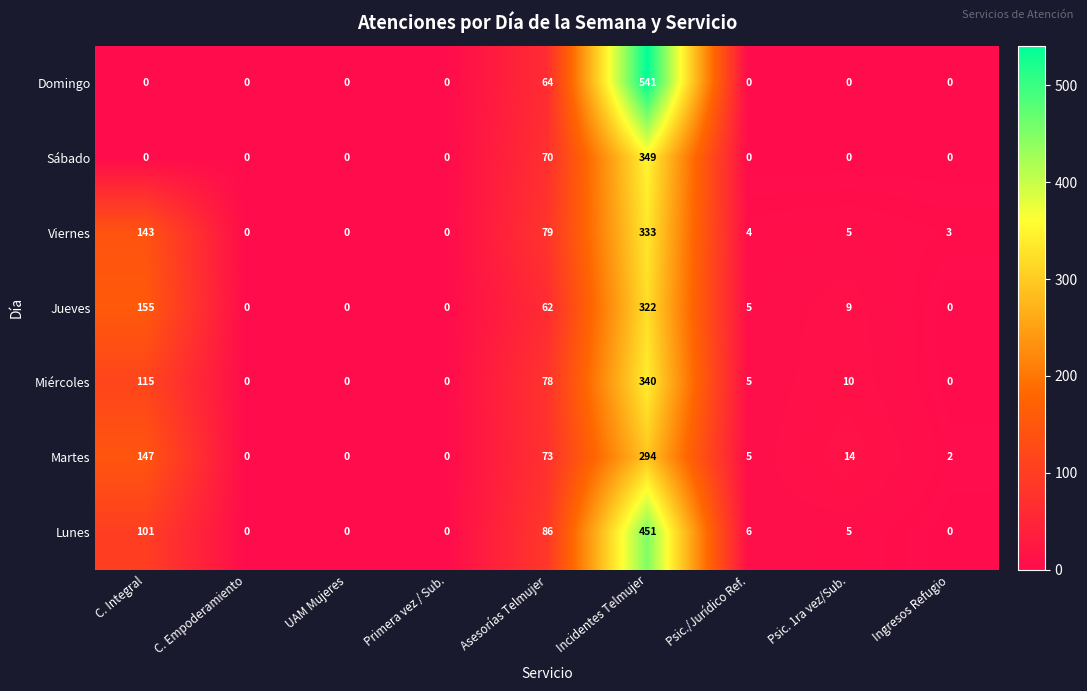

Where does the Jueves series first go above 5?

C. Integral